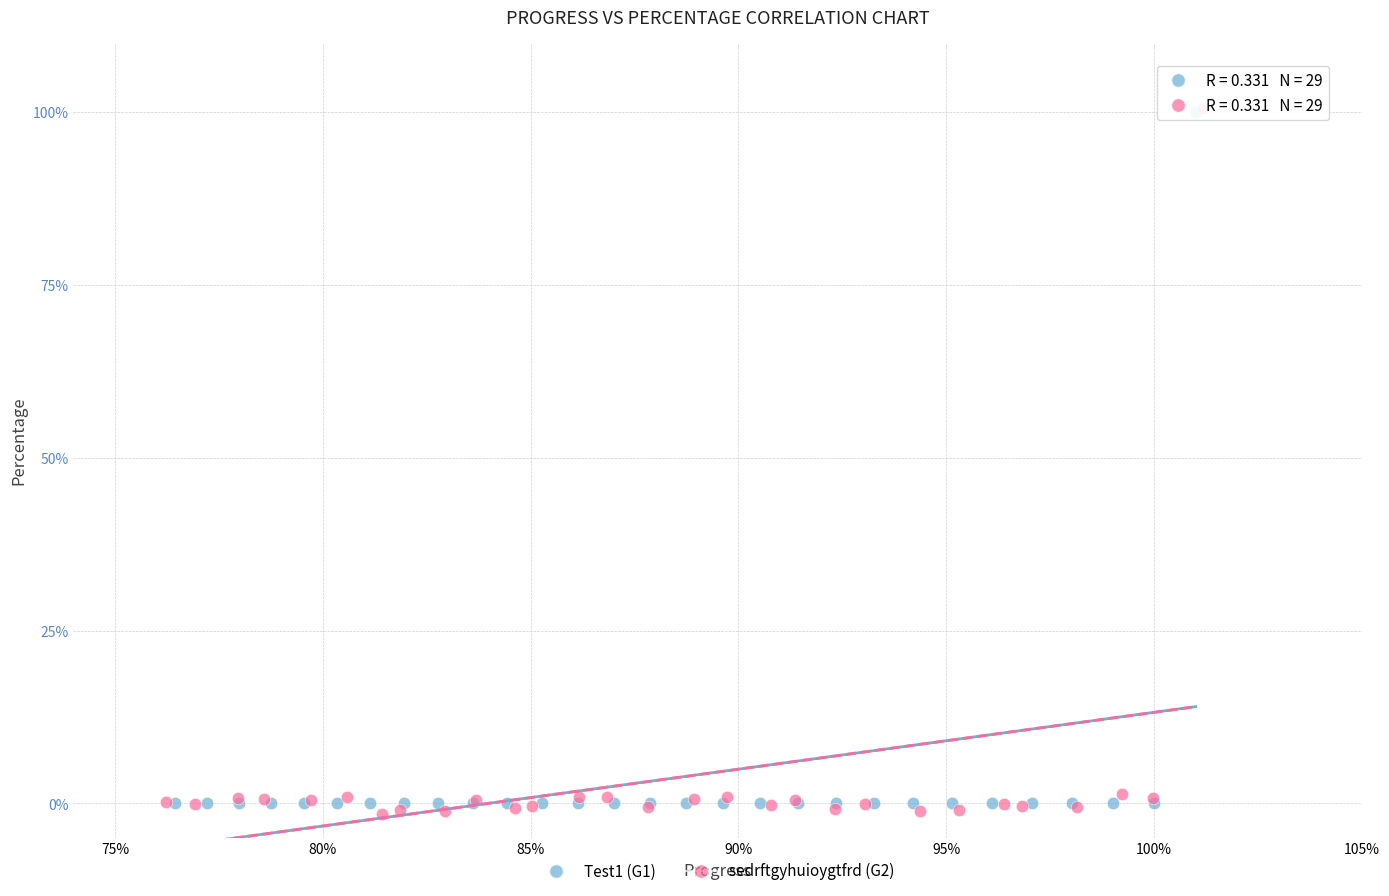

Which series has the widest spread of Y values?

sedrftgyhuioygtfrd (G2)